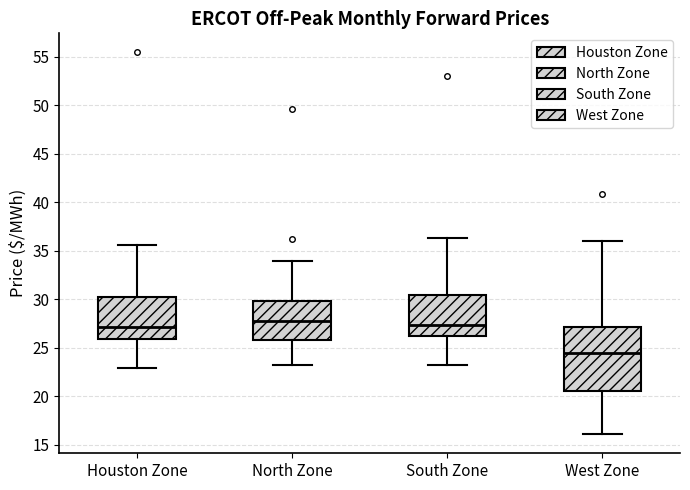

Comparing the boxes themselves (not the whiskers), which one is the tallest?

West Zone